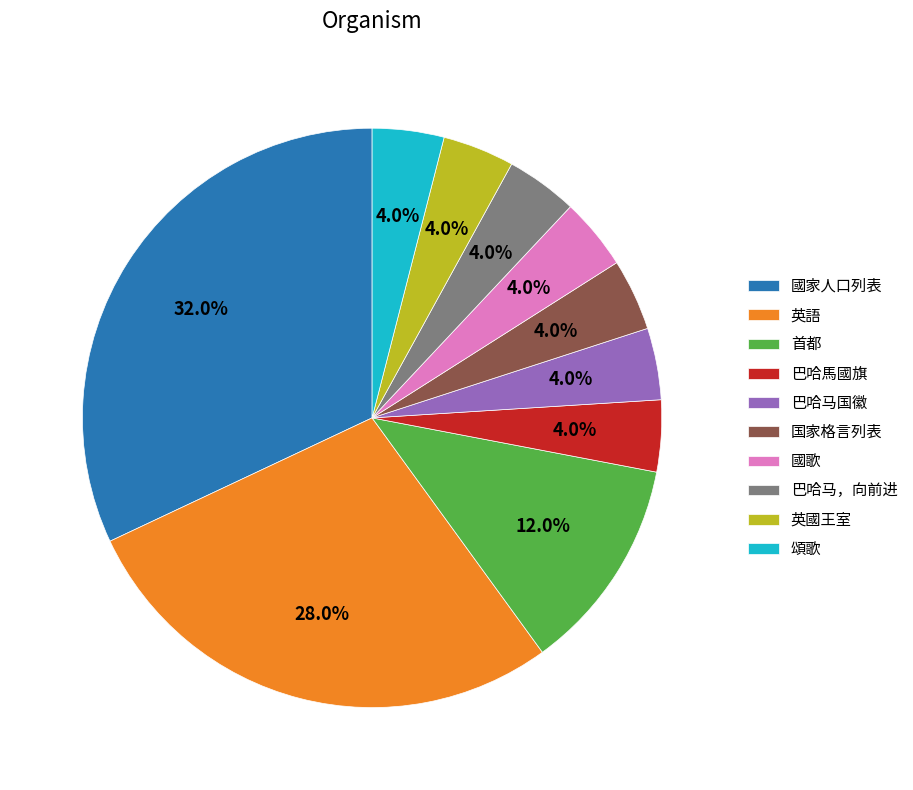

To the nearest percent, what is the average slice percentage?

10%